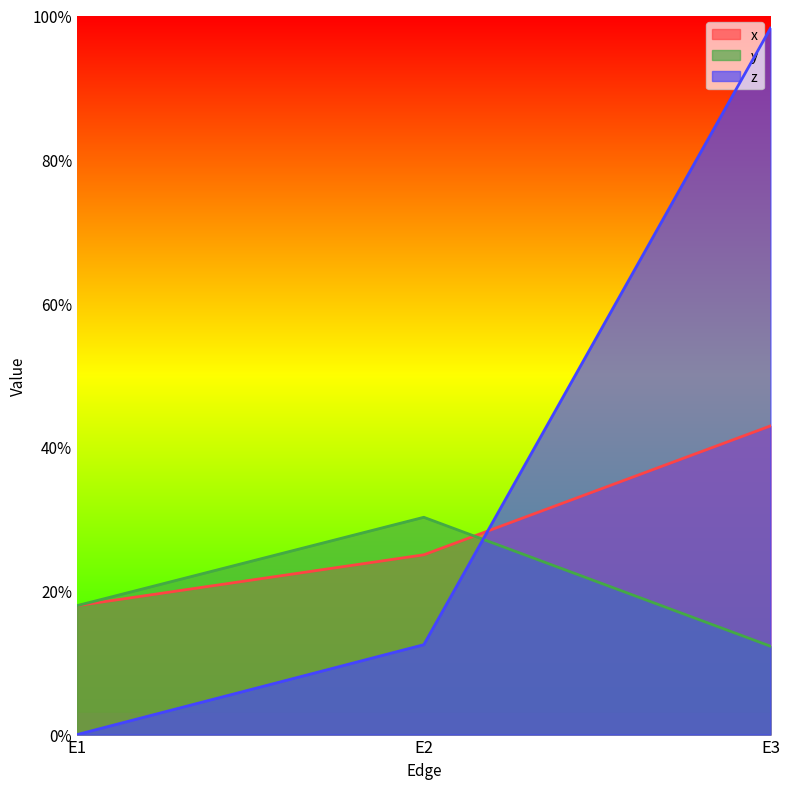

Does the chart display data point markers on the line(s)?

No